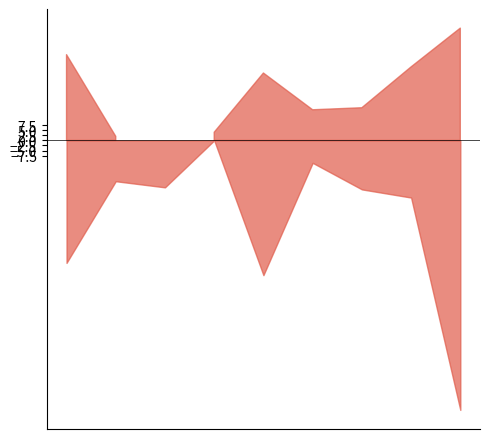

How many interior local peaks does the failed series have?

2